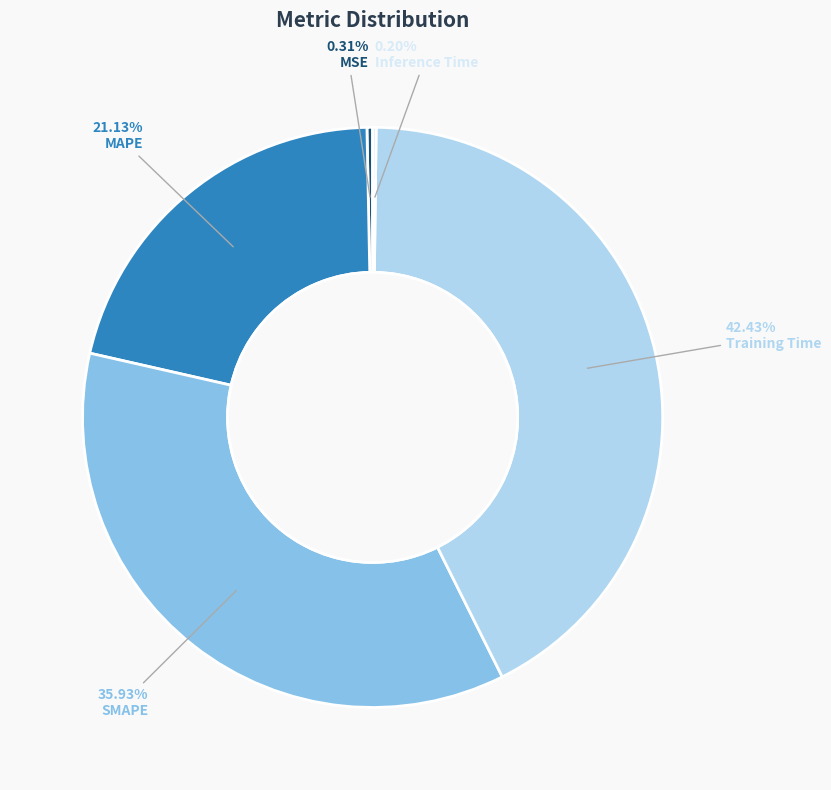

Is there any slice that represents more than half of the pie?

No